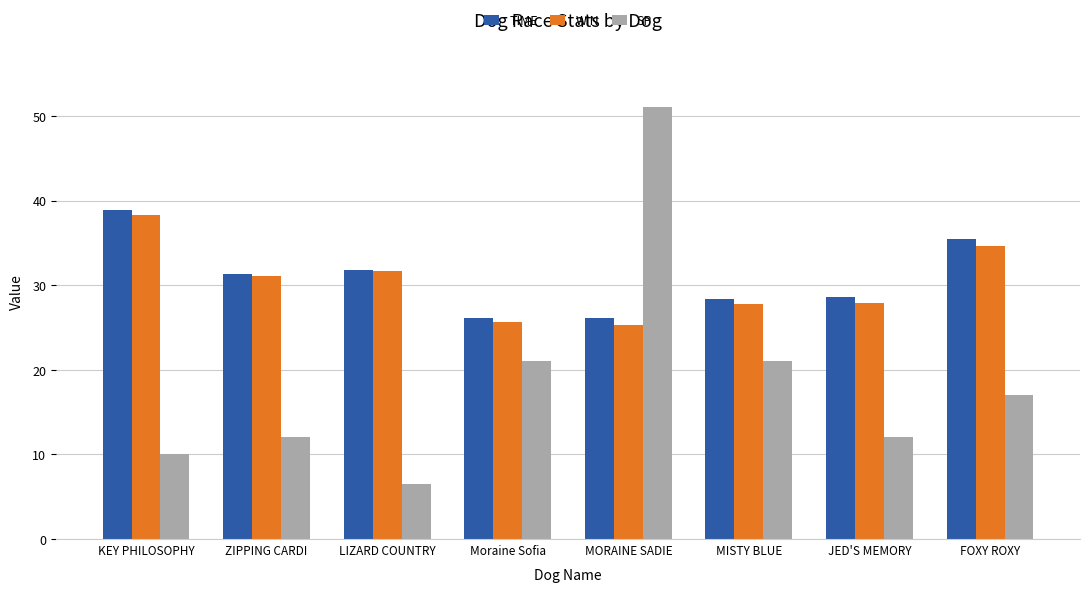

What is the sum of the WIN values at MISTY BLUE and FOXY ROXY?

62.4